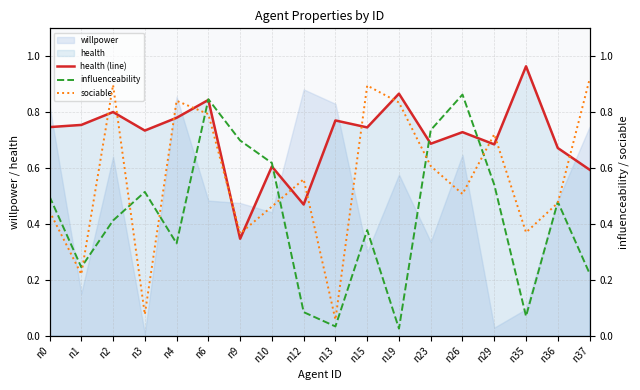

Reading left to right, what are all the values shown in this chart?

health (line): n0=0.7	n1=0.8	n2=0.8	n3=0.7	n4=0.8	n6=0.8	n9=0.3	n10=0.6	n12=0.5	n13=0.8	n15=0.7	n19=0.9	n23=0.7	n26=0.7	n29=0.7	n35=1.0	n36=0.7	n37=0.6
influenceability: n0=0.5	n1=0.2	n2=0.4	n3=0.5	n4=0.3	n6=0.8	n9=0.7	n10=0.6	n12=0.1	n13=0.0	n15=0.4	n19=0.0	n23=0.7	n26=0.9	n29=0.5	n35=0.1	n36=0.5	n37=0.2
sociable: n0=0.4	n1=0.2	n2=0.9	n3=0.1	n4=0.8	n6=0.8	n9=0.4	n10=0.5	n12=0.6	n13=0.1	n15=0.9	n19=0.8	n23=0.6	n26=0.5	n29=0.7	n35=0.4	n36=0.5	n37=0.9